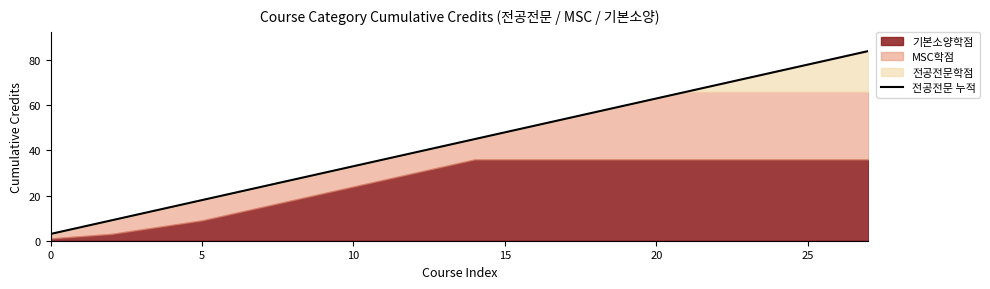

Where is the data nearest to the value 43?

13